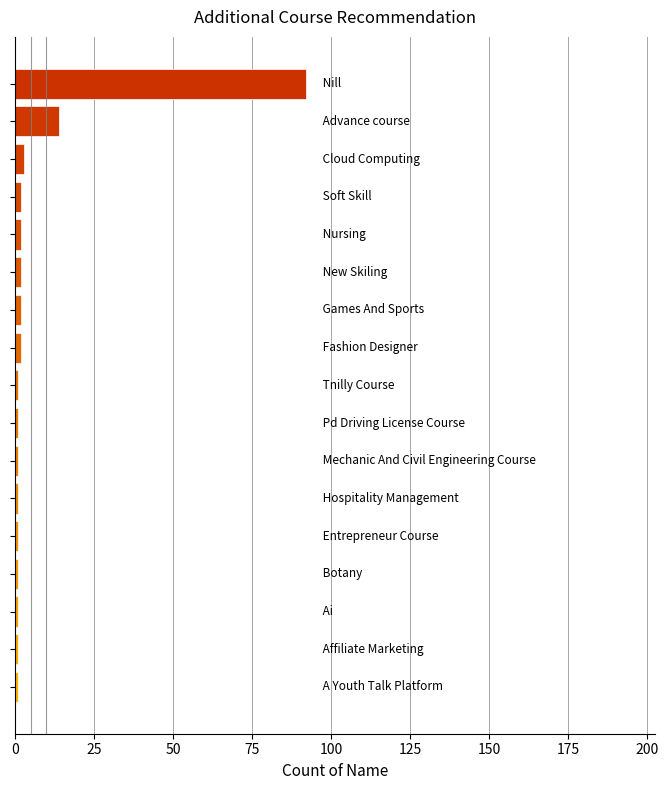

What is the greatest value displayed?

92